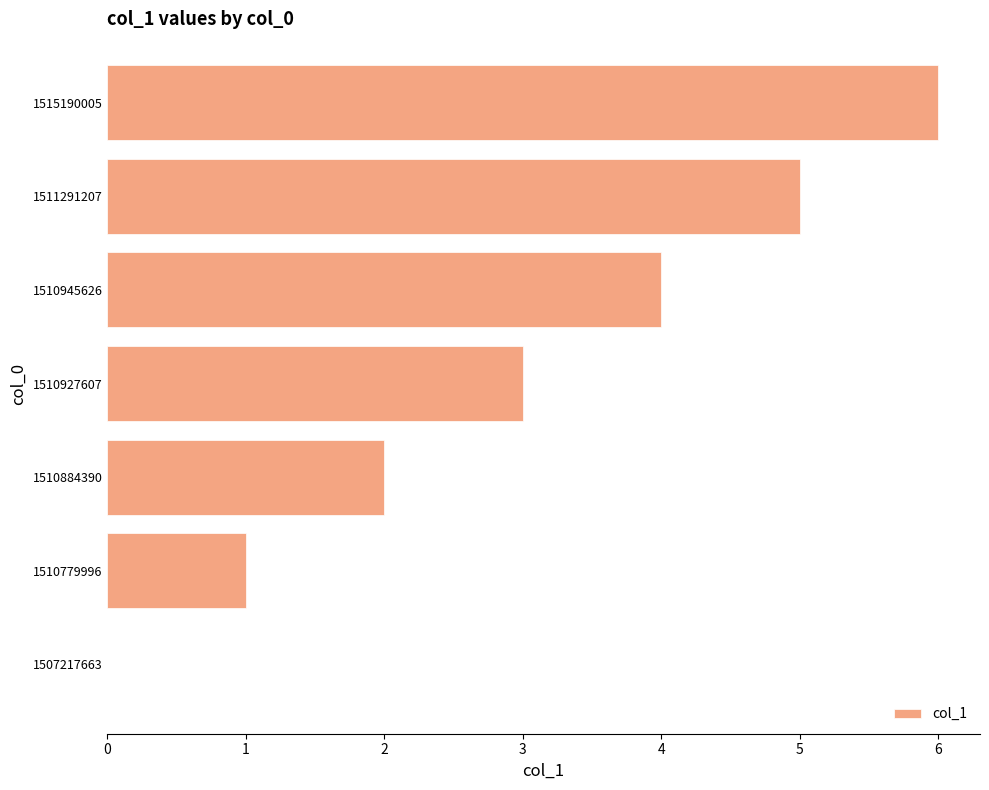

Which has a higher value, 1510779996 or 1510884390?

1510884390